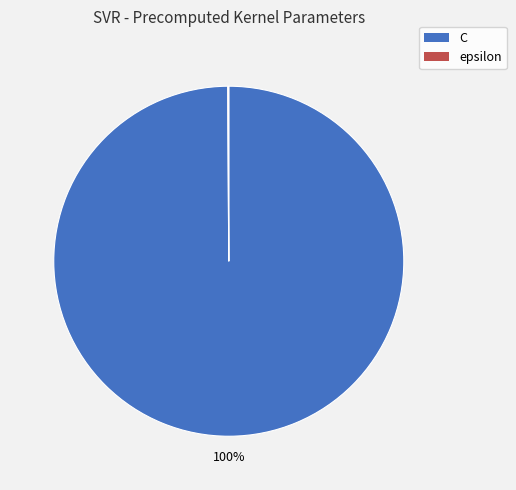

To the nearest percent, what is the difference between the largest and smallest slice percentages?

100%